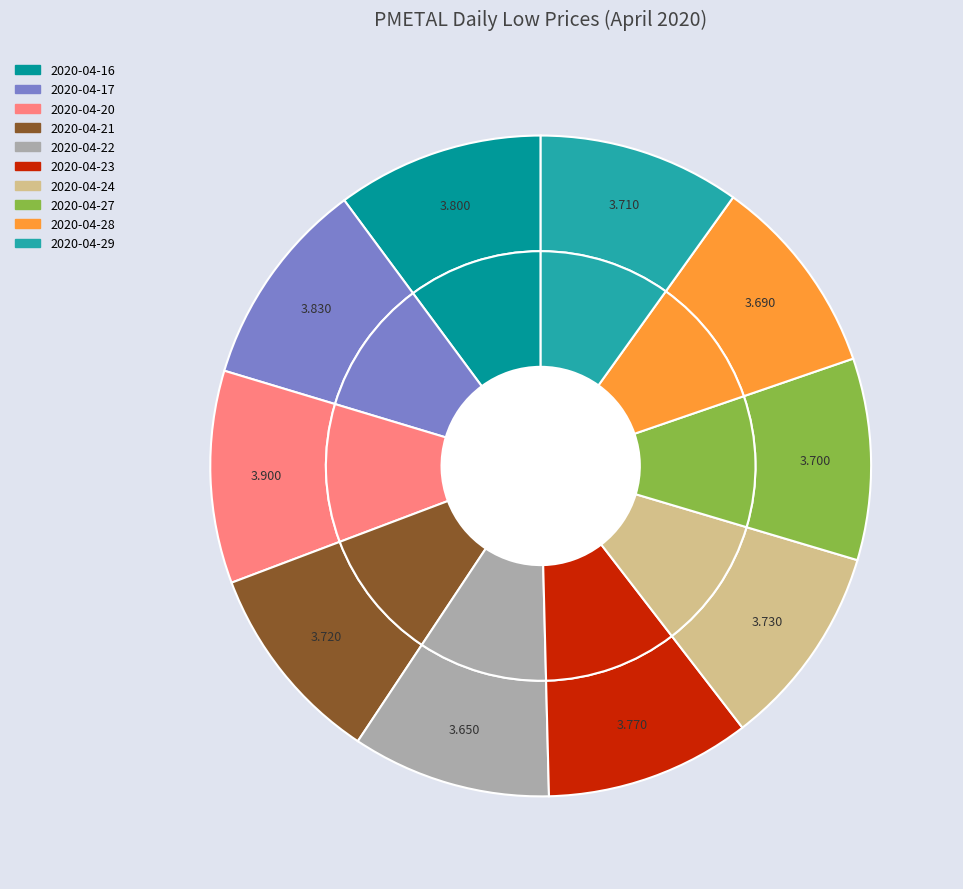

To the nearest percent, what portion does 2020-04-20 represent?

10%